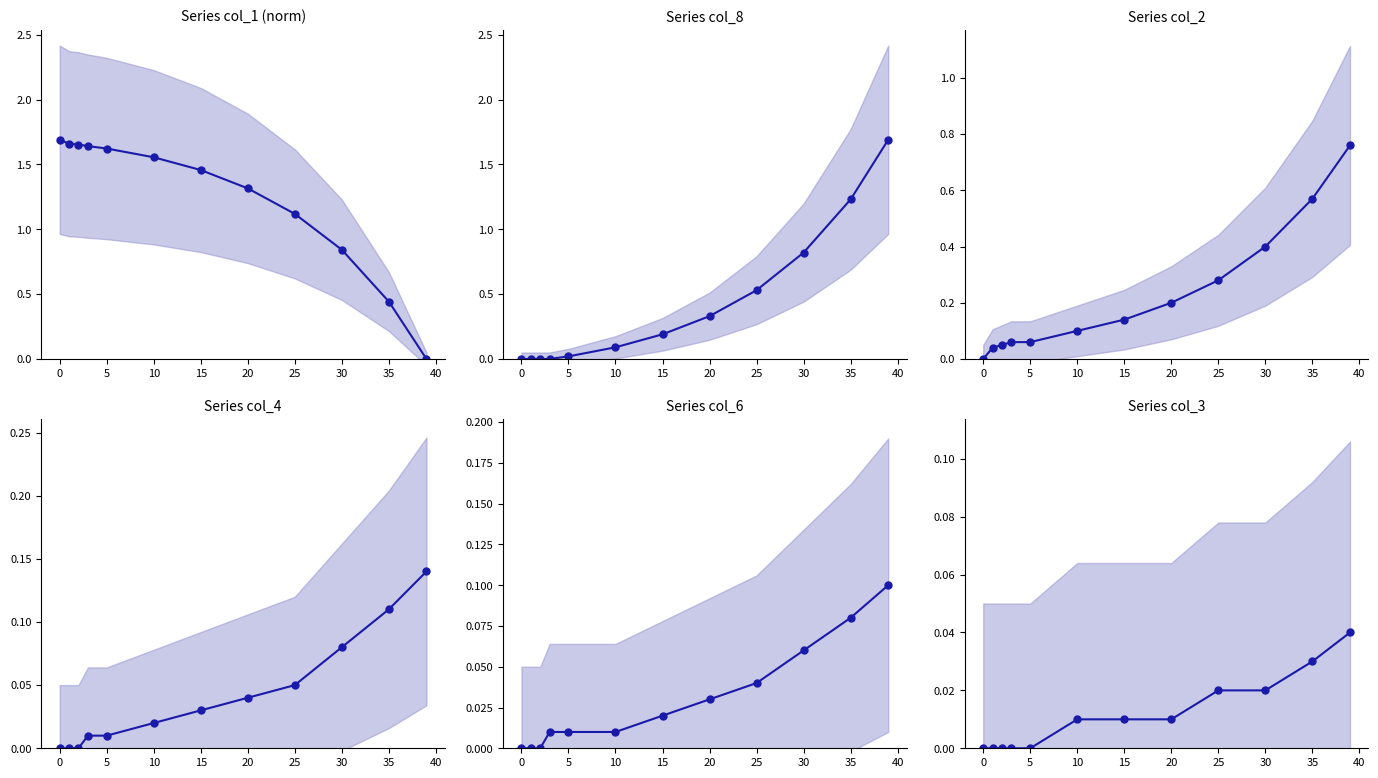

Which series has the largest total across all categories?

col_1 mean